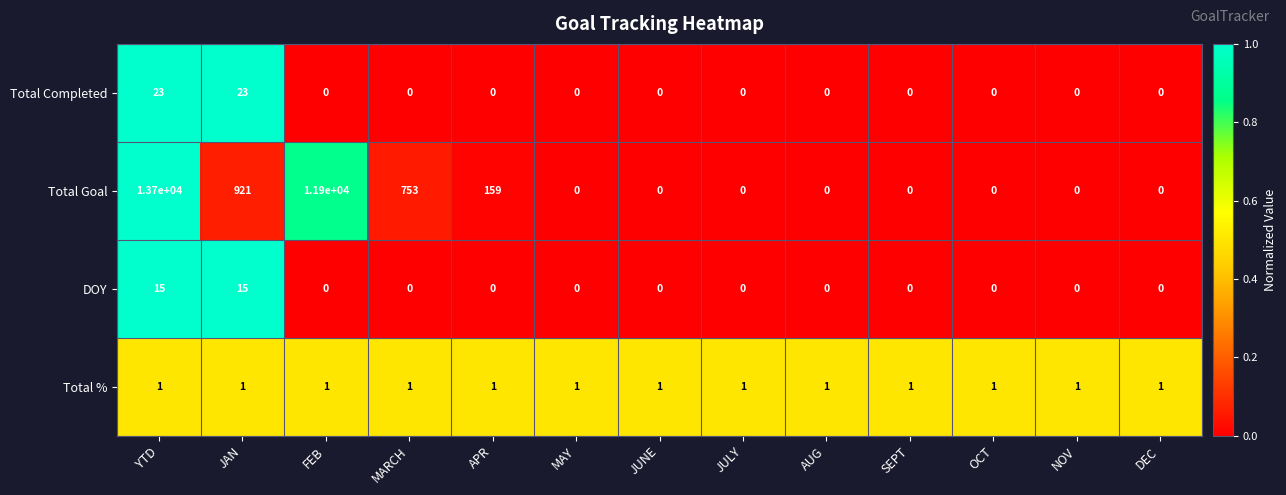

Which series changed the most between MARCH and NOV?

Total Goal